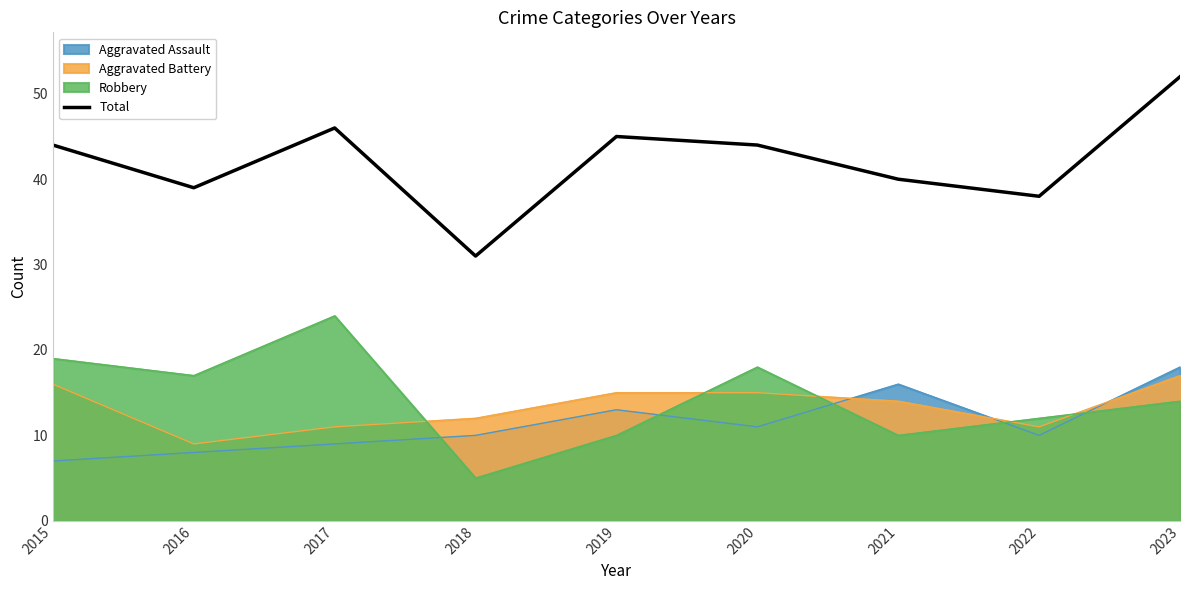

Rank the categories by value from highest to lowest.

2023, 2017, 2019, 2015, 2020, 2021, 2016, 2022, 2018